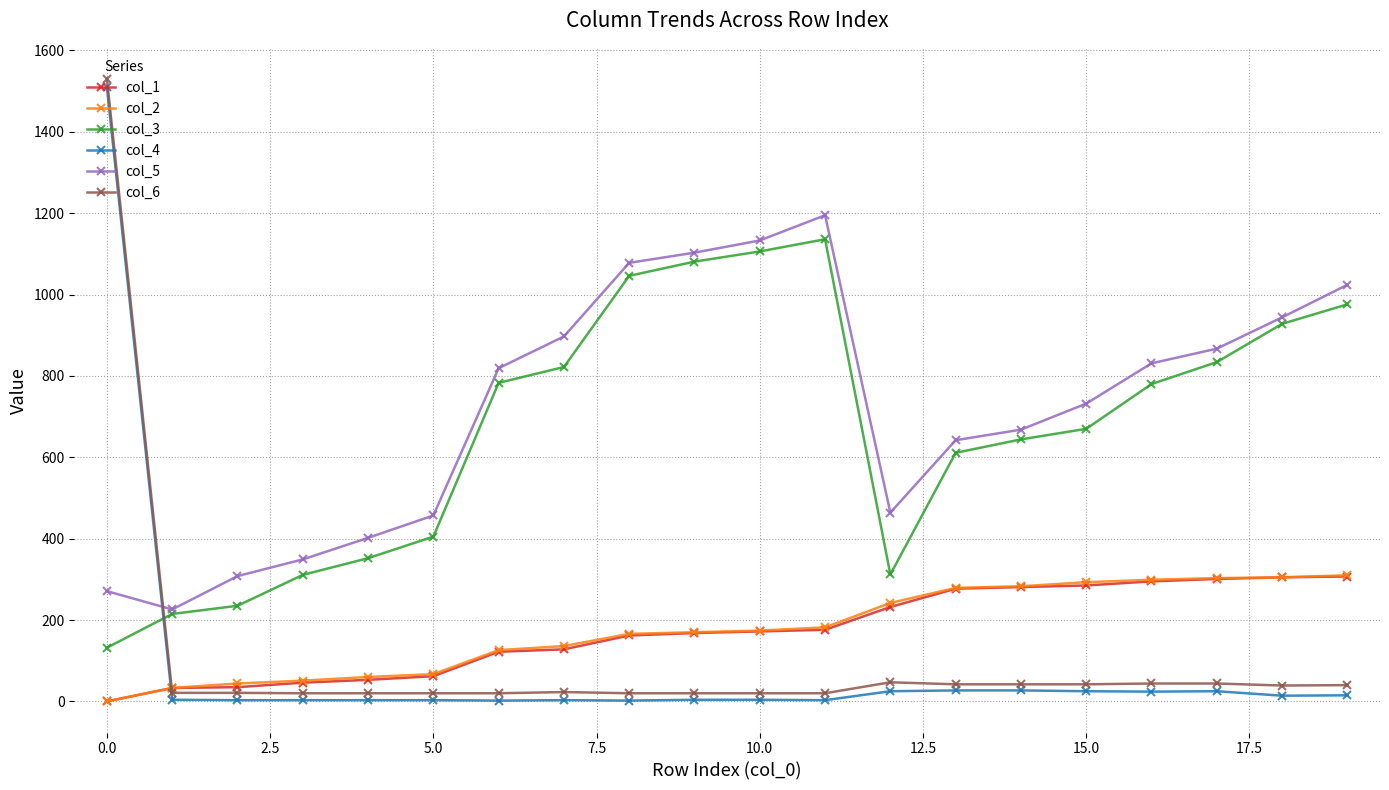

At how many categories does at least one series exceed 574?

14